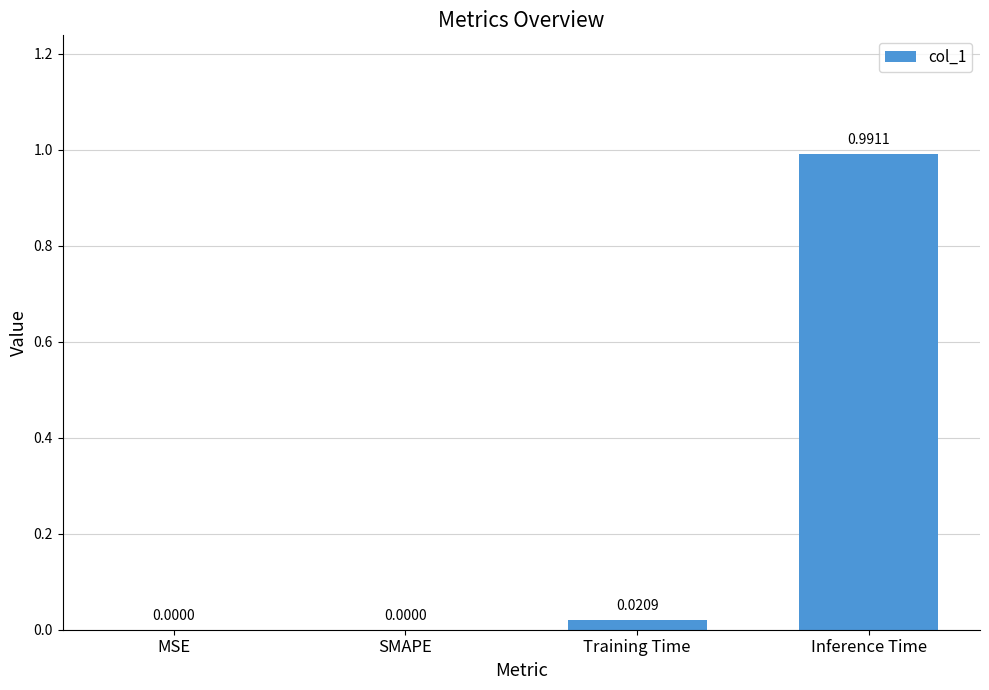

What is the change in value from Training Time to Inference Time?

+1.0